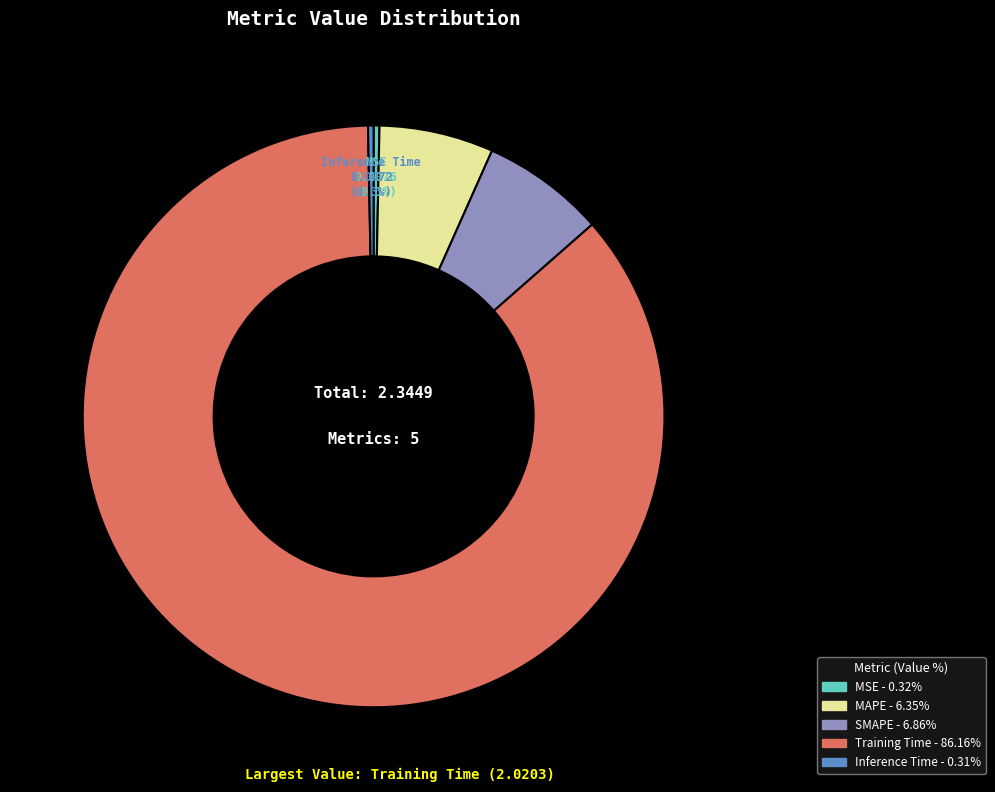

To the nearest percent, what is the average slice percentage?

20%